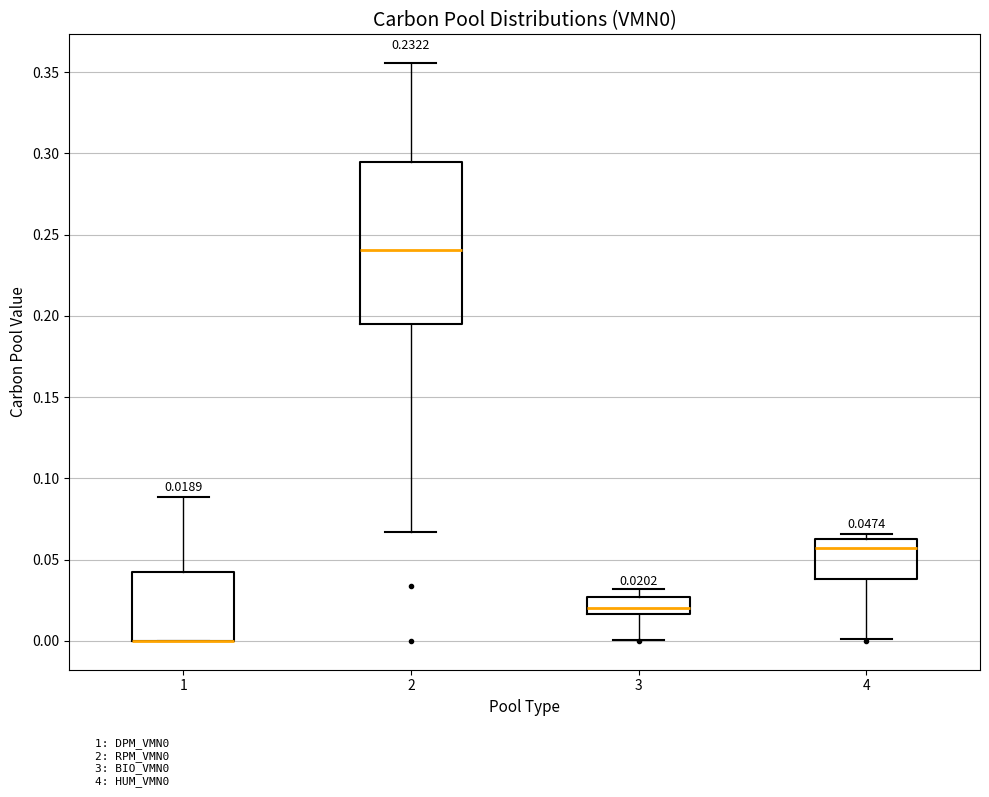

Comparing the boxes themselves (not the whiskers), which one is the tallest?

2